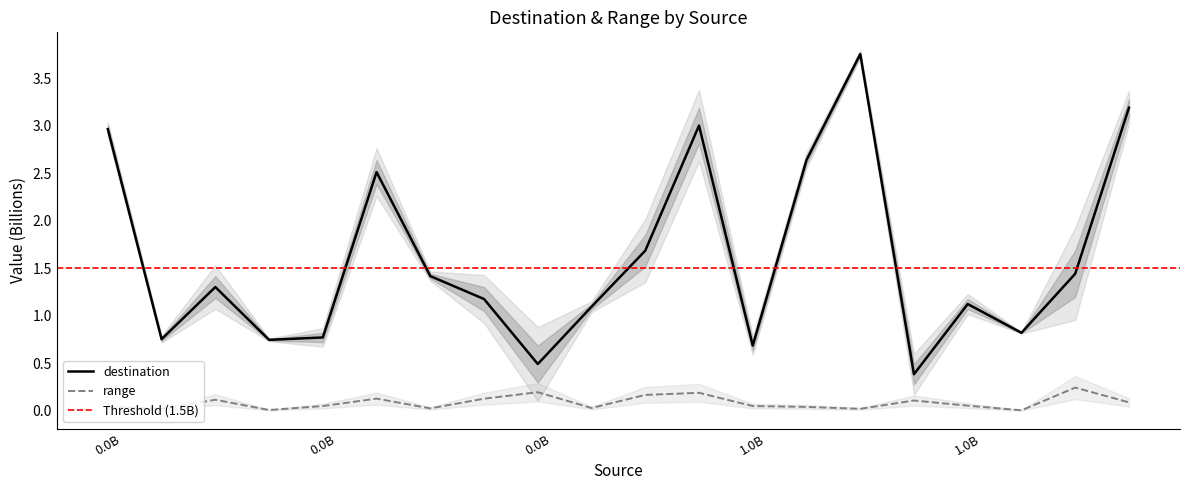

What is the maximum value for destination?

3.8